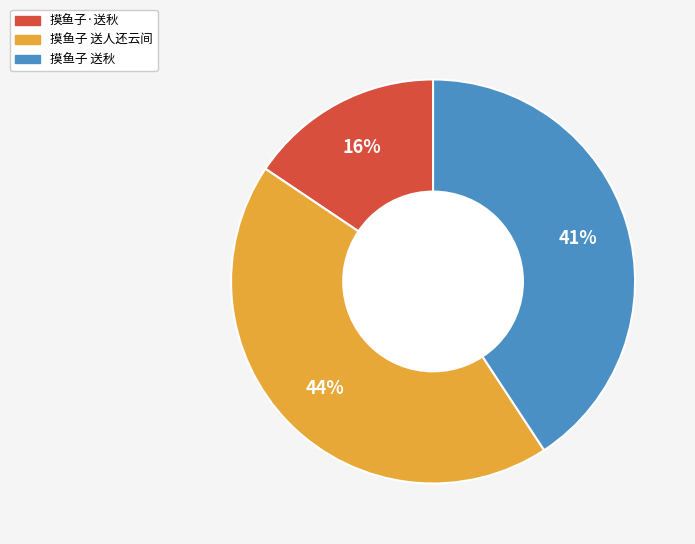

To the nearest percent, what is the difference between the largest and smallest slice percentages?

28%